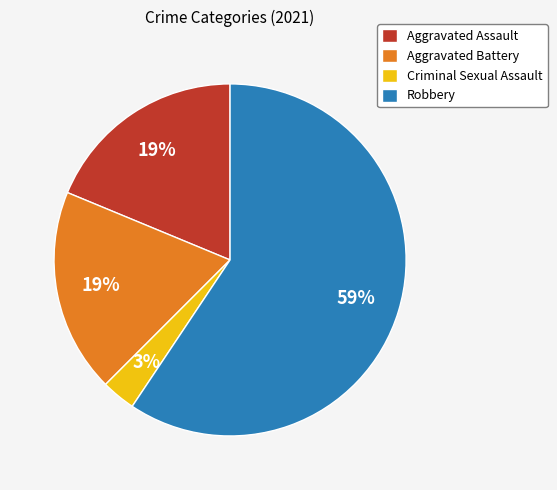

To the nearest percent, what is the difference between the Criminal Sexual Assault and Robbery slice percentages?

56%